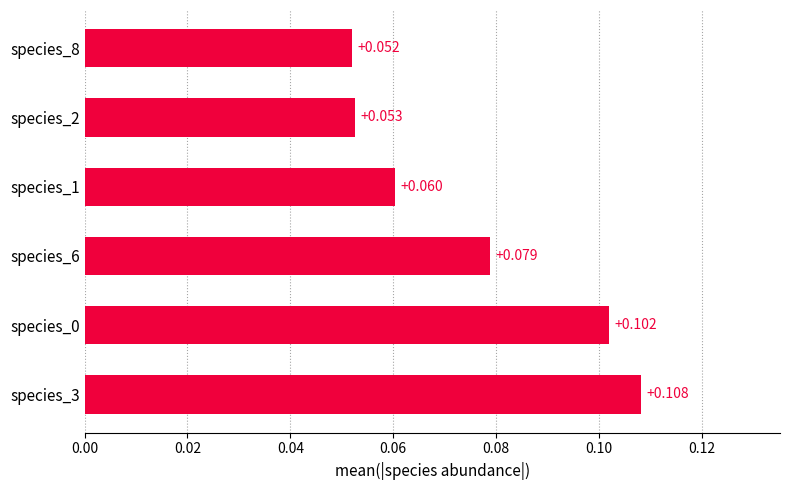

What is the minimum value shown in the chart?

0.1